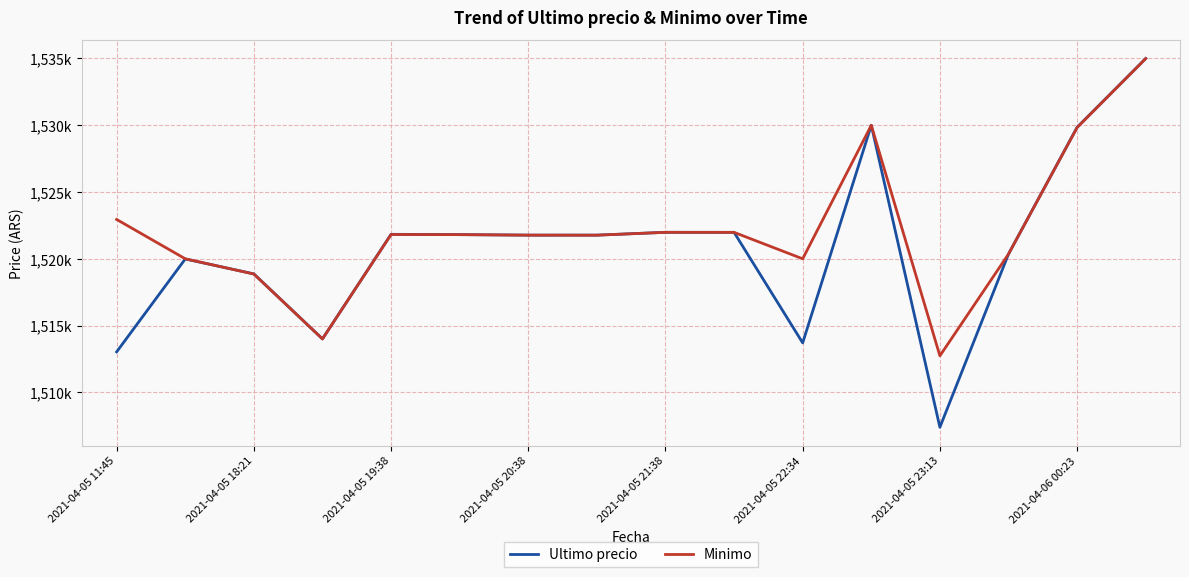

What are all the series names shown in the legend?

Ultimo precio, Minimo